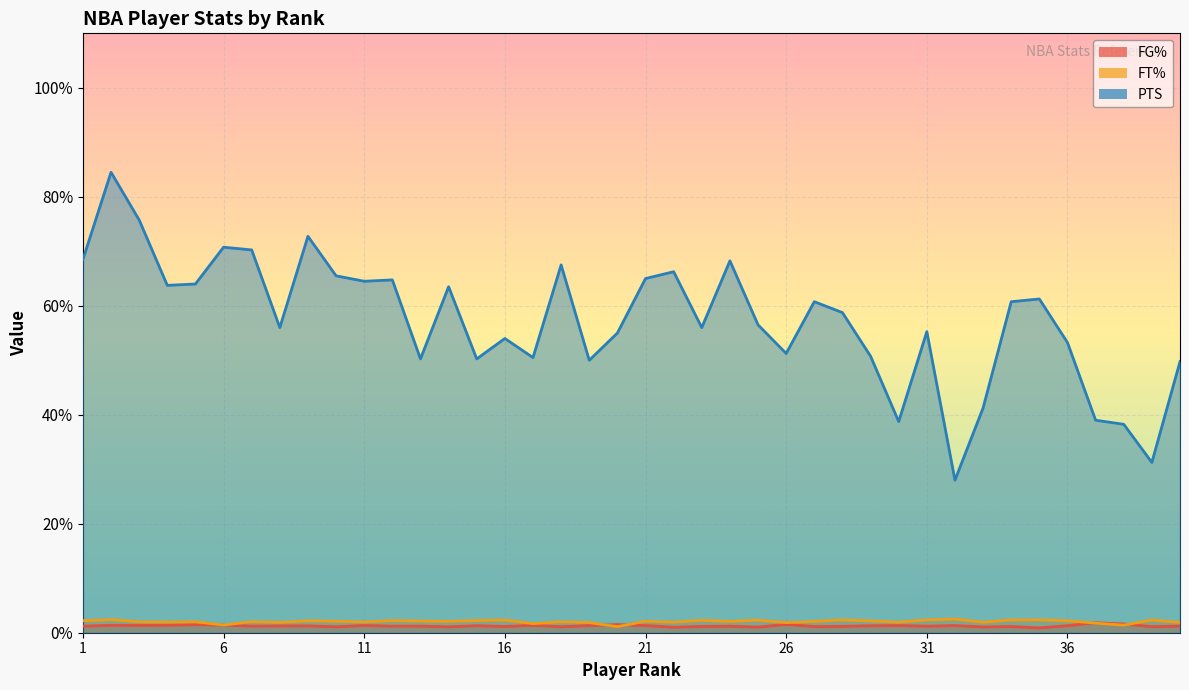

What is the highest value of the PTS series?

0.8